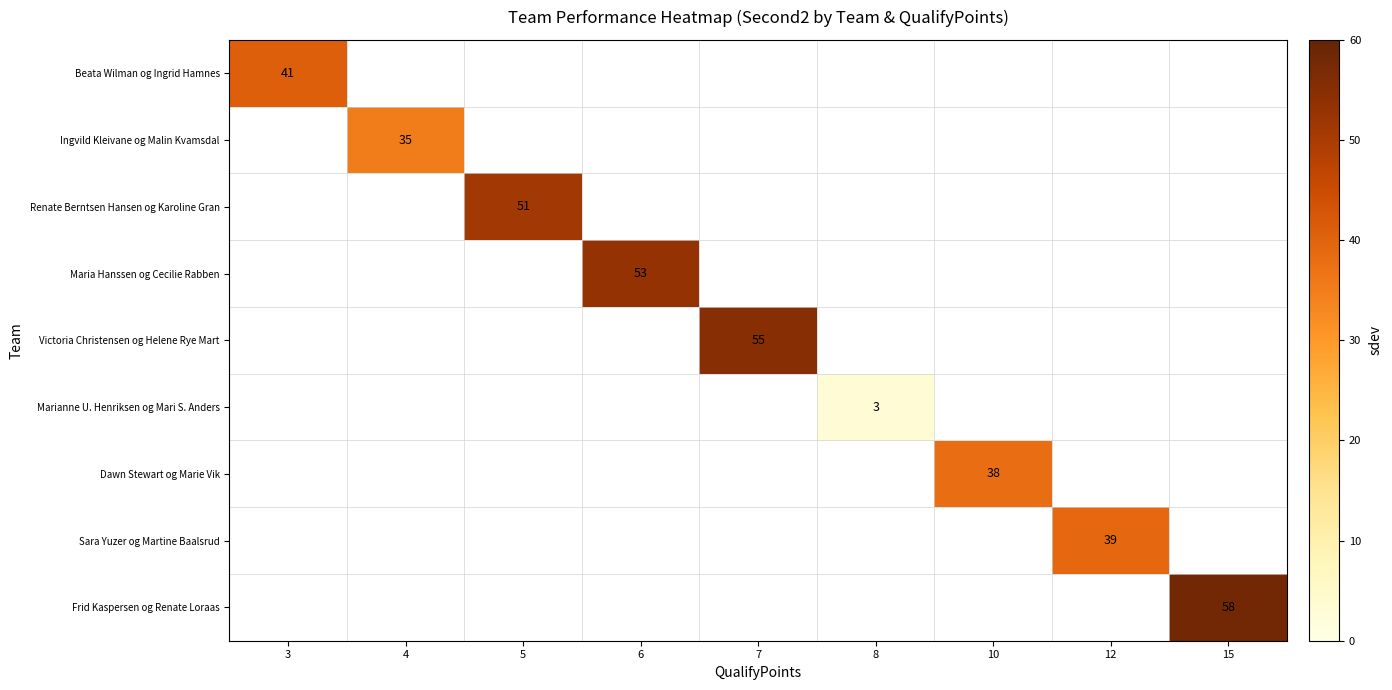

At how many categories does at least one series exceed 39?

5